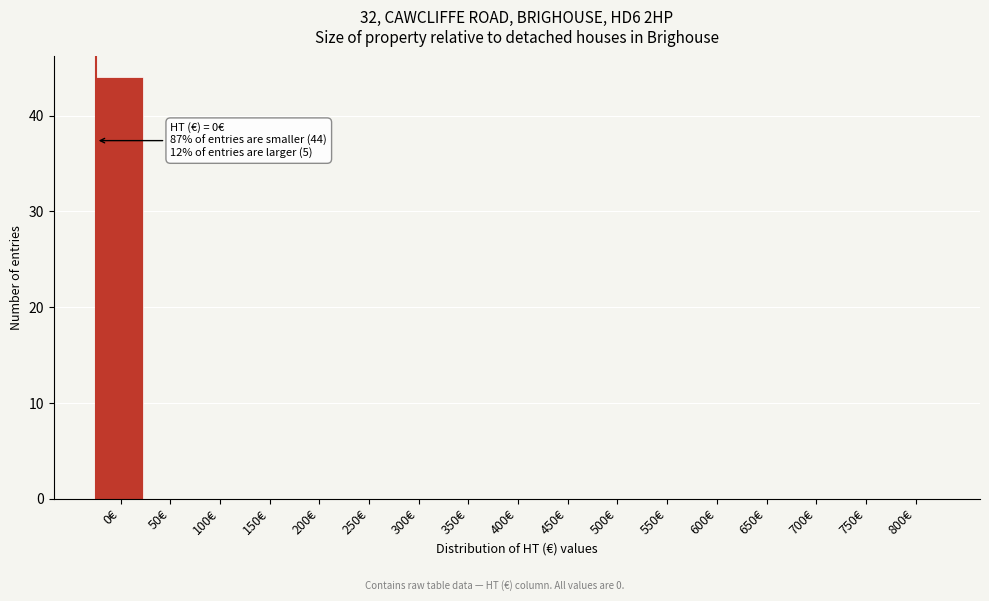

Reading left to right, what are all the values shown in this chart?

0€=44	50€=0	100€=0	150€=0	200€=0	250€=0	300€=0	350€=0	400€=0	450€=0	500€=0	550€=0	600€=0	650€=0	700€=0	750€=0	800€=0